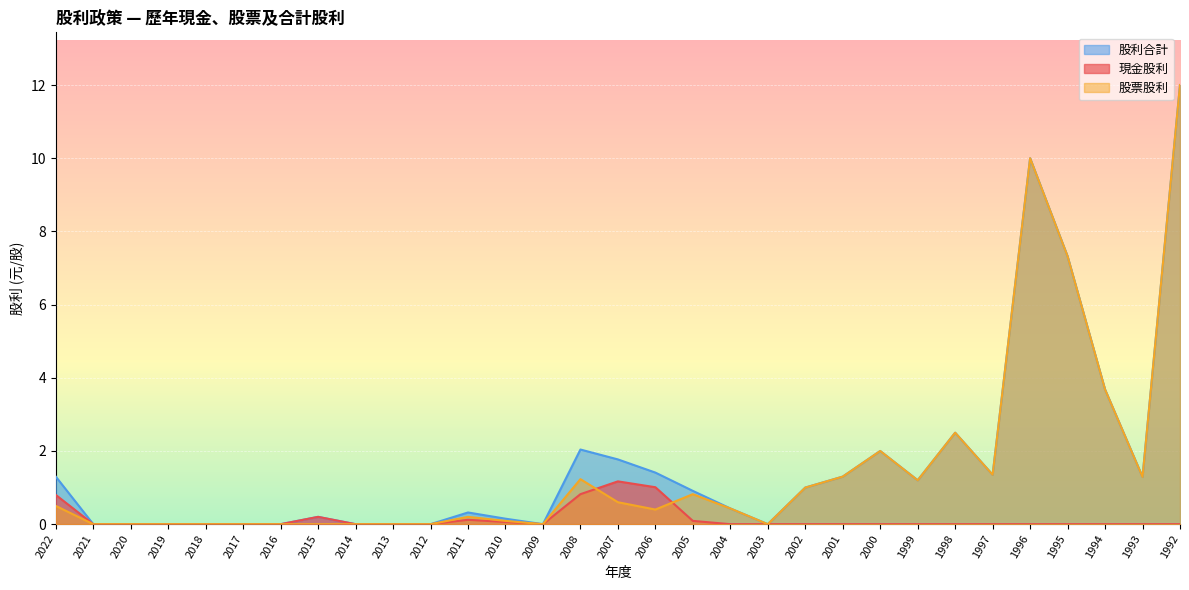

How many lines are shown in the chart?

3